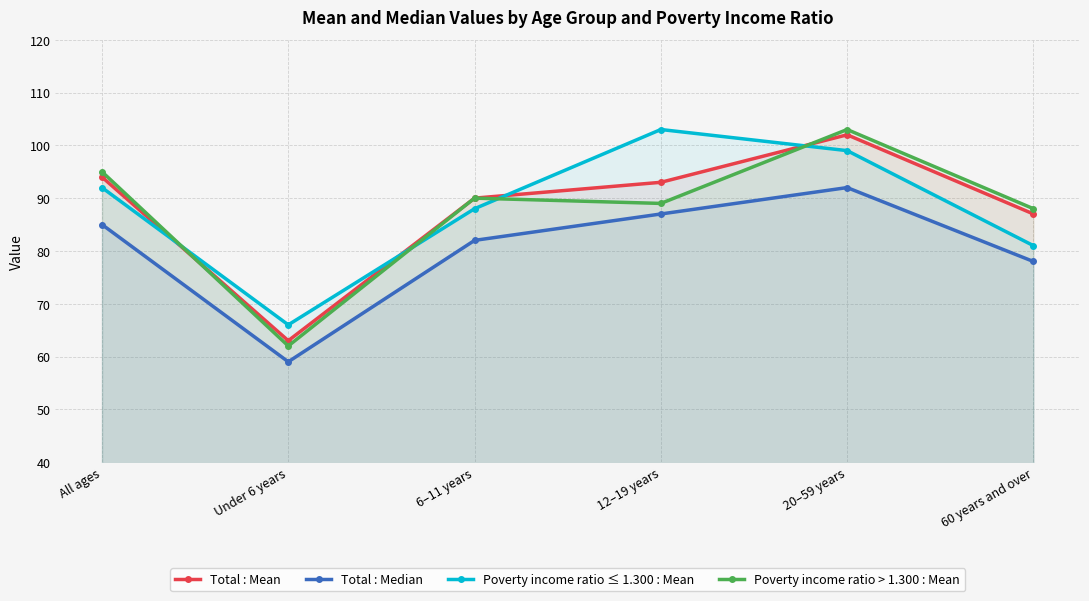

Which has a higher value, 20–59 years or 12–19 years?

20–59 years